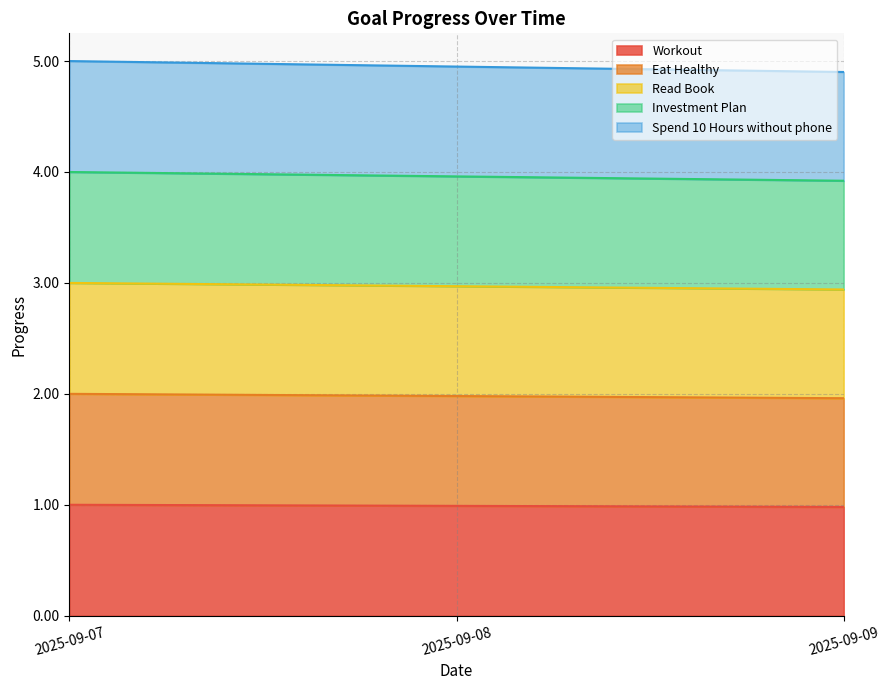

Rank the series by their average value, from highest to lowest.

Spend 10 Hours without phone, Investment Plan, Read Book, Eat Healthy, Workout